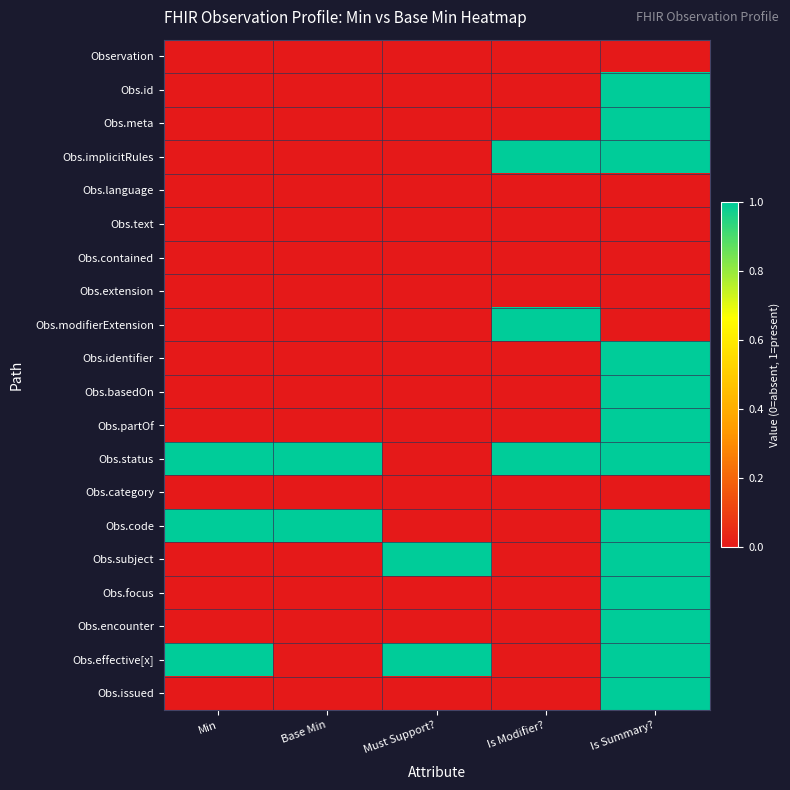

Which label corresponds to the smallest value in the chart?

Min